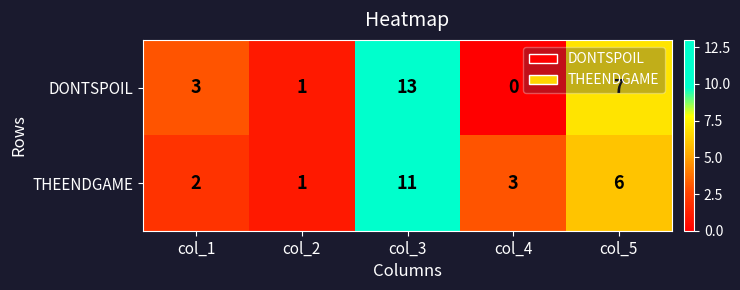

What is the sum of the THEENDGAME values at col_2 and col_4?

4